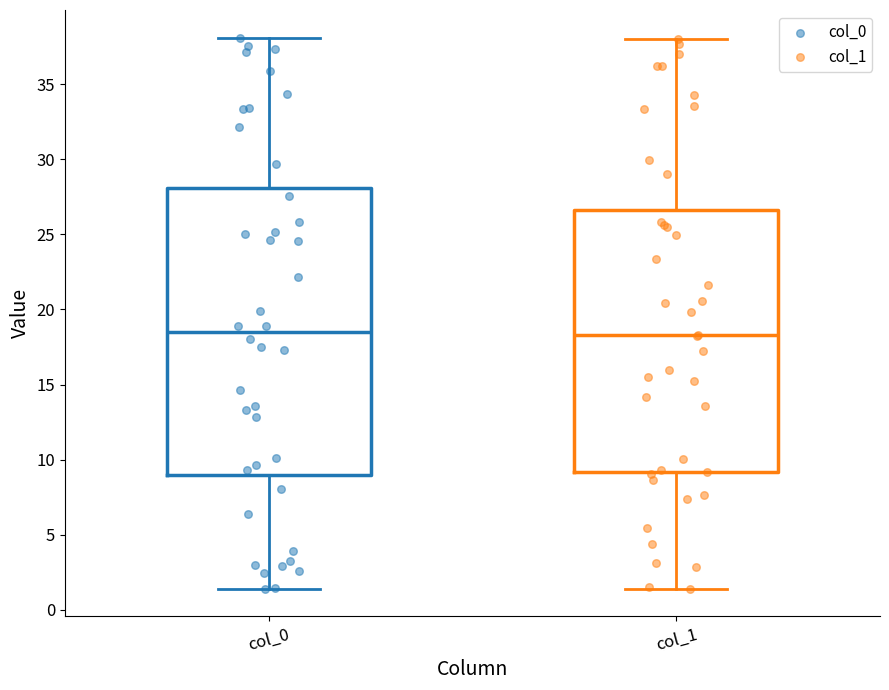

Reading left to right, read every box against the y-axis: the position of its median line, the range the box covers, and the ends of its whiskers. The values are not printed on the chart, so give them approximately, as read against the axis.

col_0: median 18.5, box 9.0 to 28.0, whiskers 1.5 to 38.0
col_1: median 18.5, box 9.0 to 26.5, whiskers 1.5 to 38.0